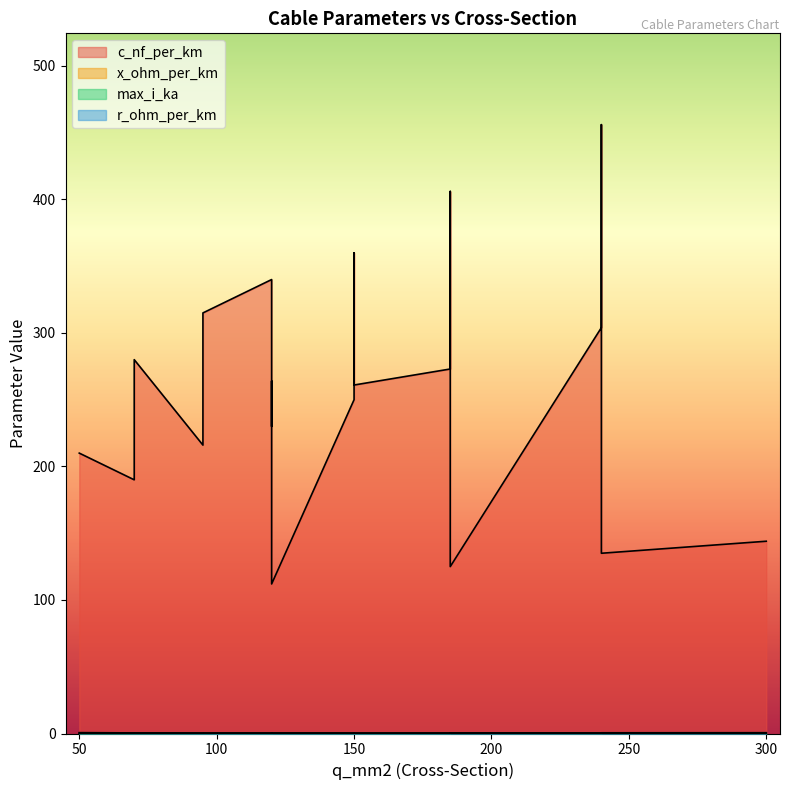

Count the number of data series in this chart.

4